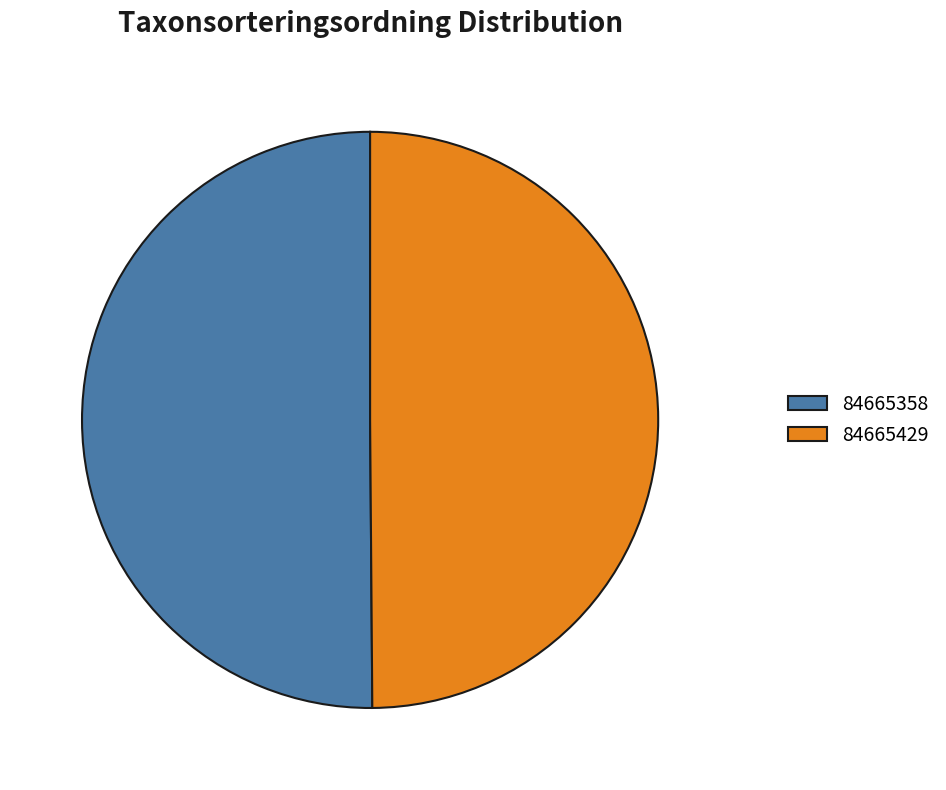

The 84665358 slice represents 50% of the pie. True or false?

True